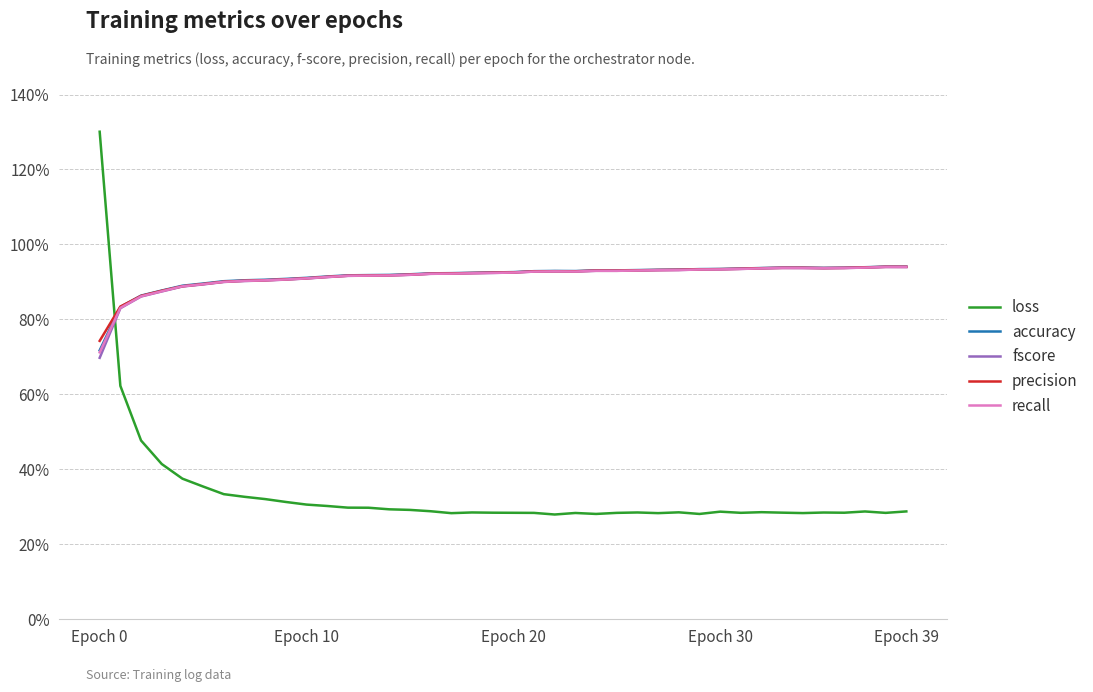

Is this an area chart (filled region under the line)?

No